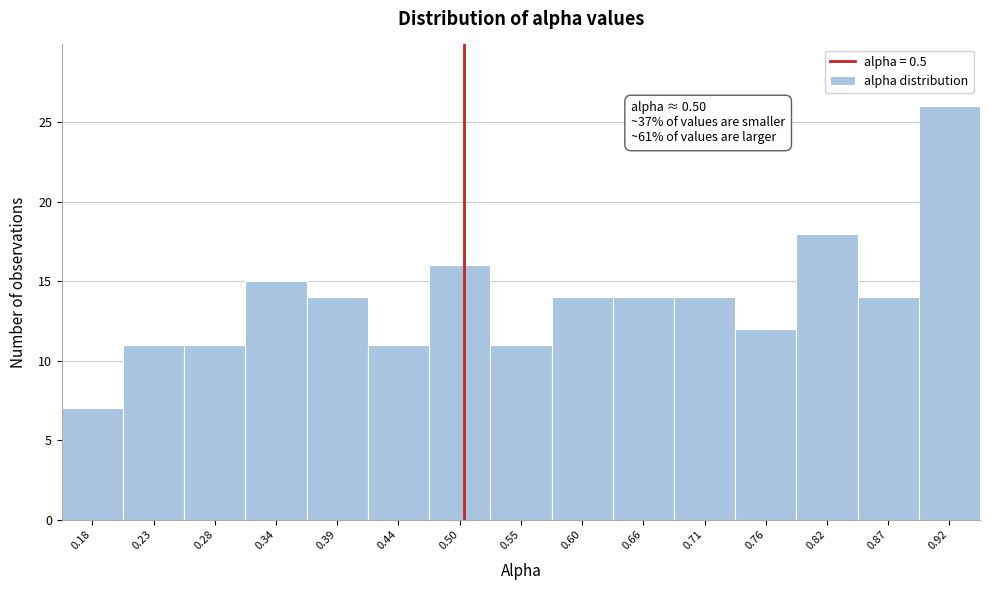

Which range on the x-axis has the tallest bar?

0.90 to 0.95